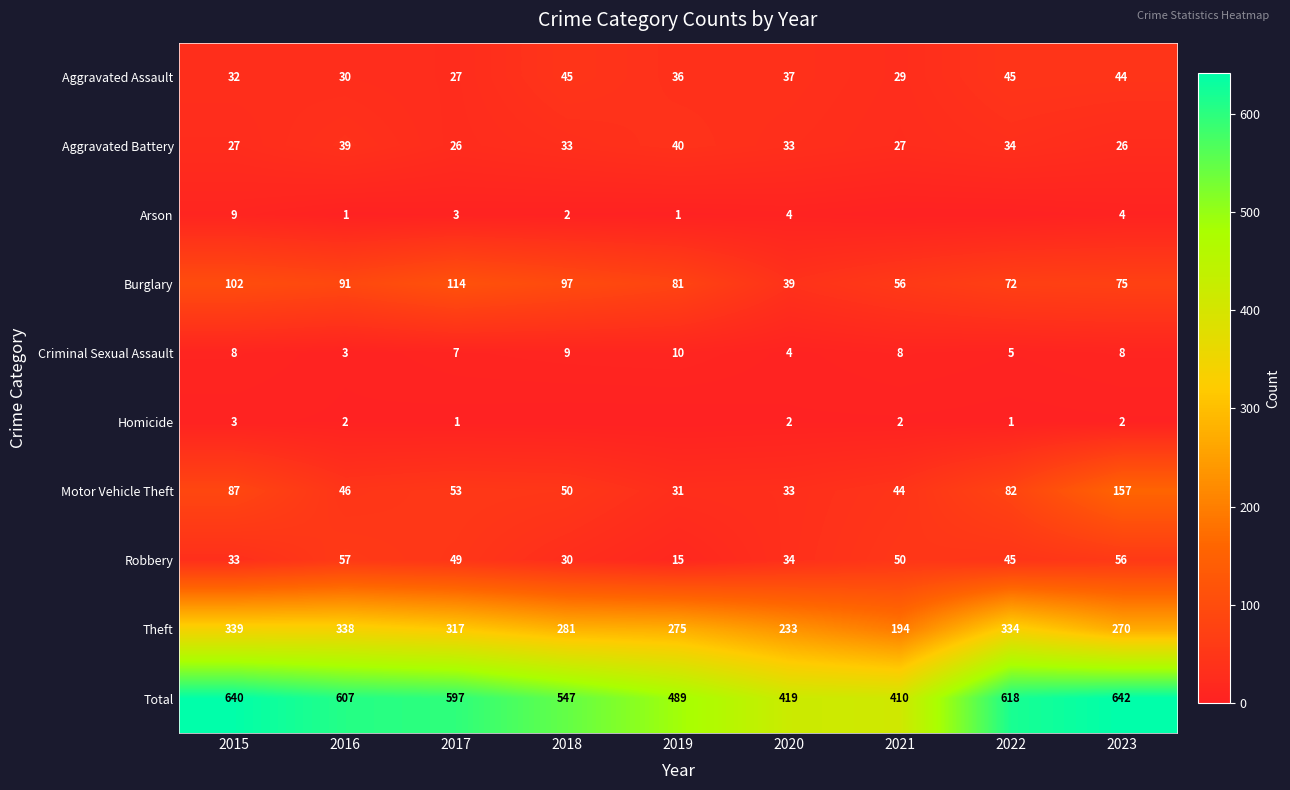

At which category is the sum across all series the highest?

2023